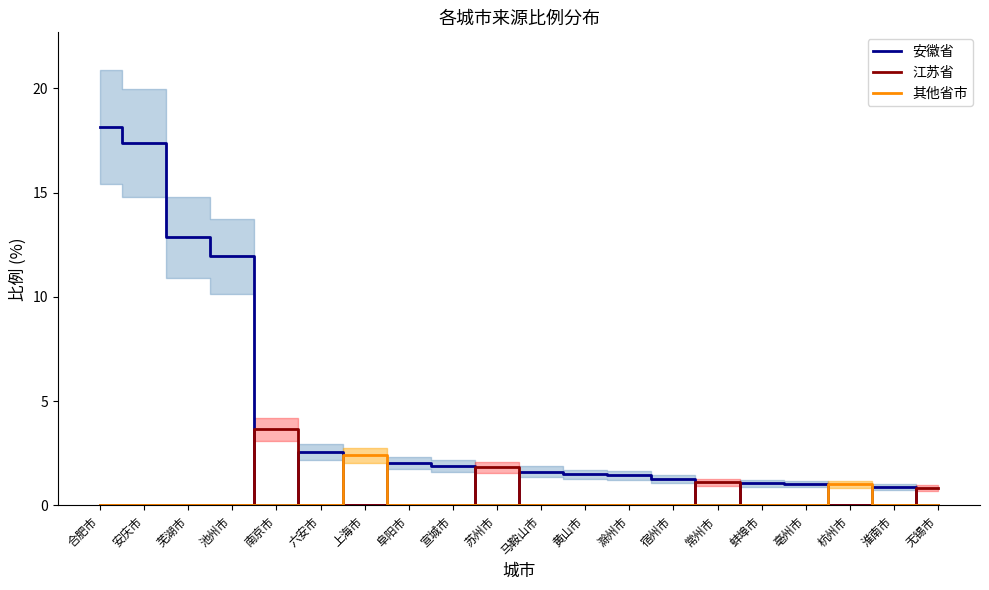

Which category has the lowest value in the 江苏省 series?

合肥市